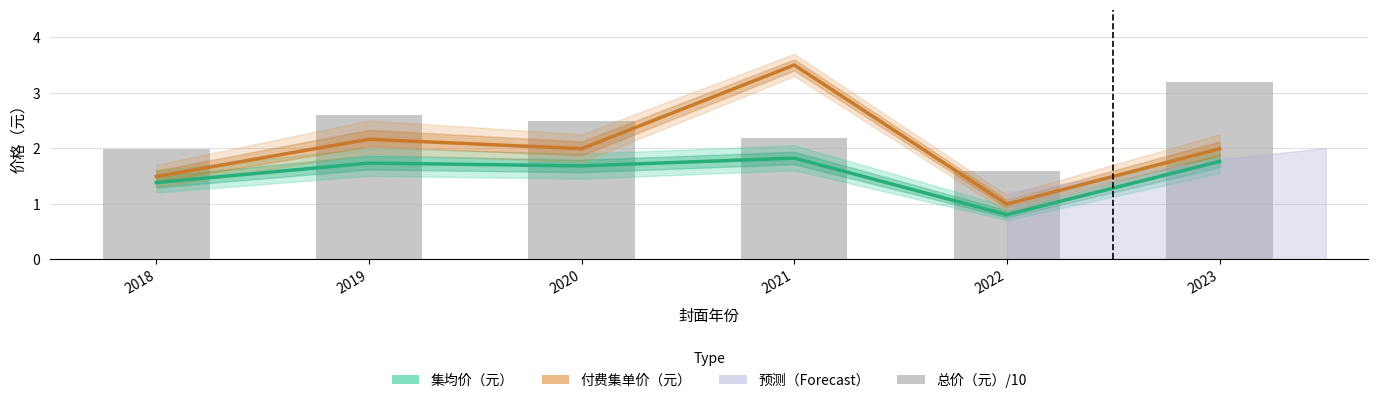

What is the average value of the 付费集单价（元） series?

2.0